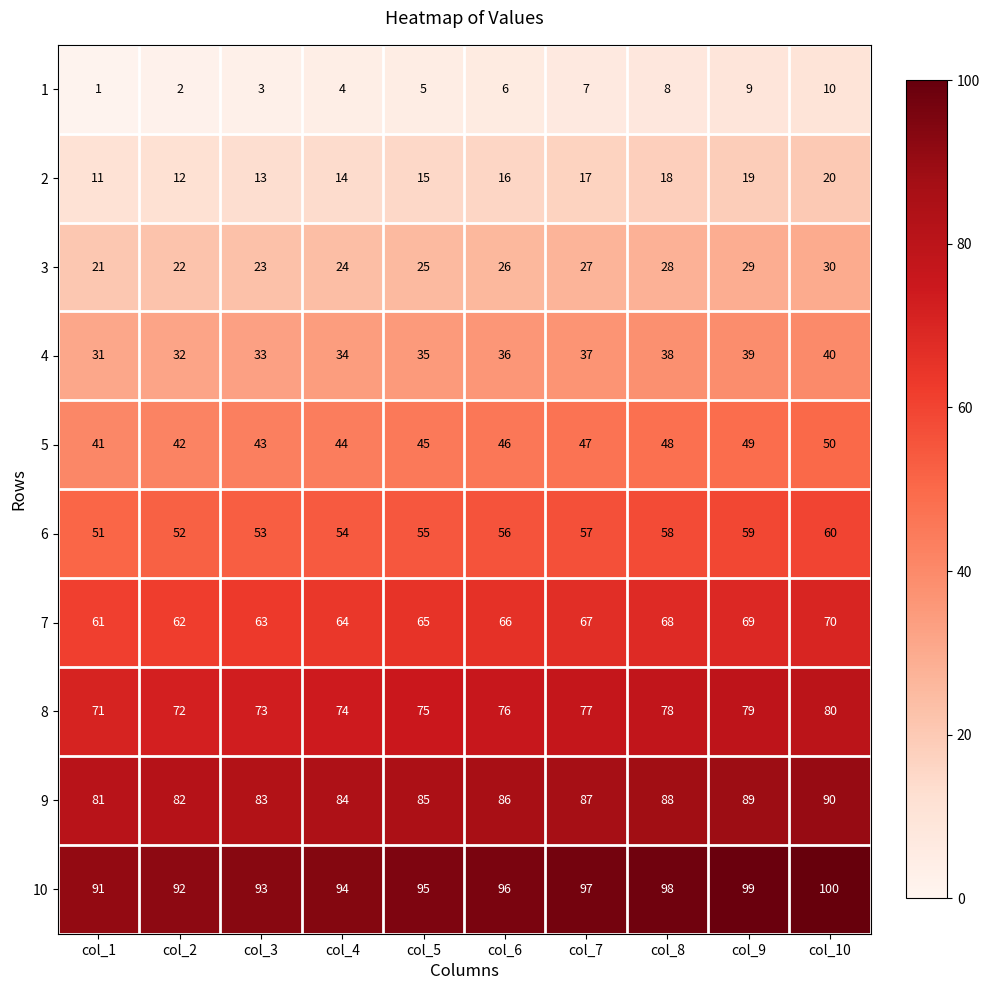

Is it true that 9 equals 81 at col_1?

True